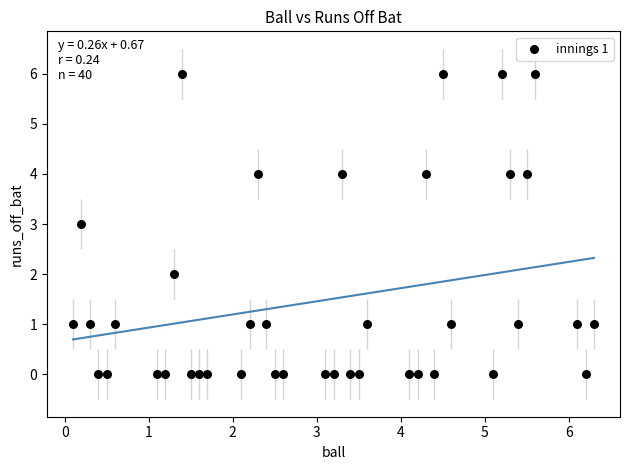

What is the range of Y values (max minus min)?

6